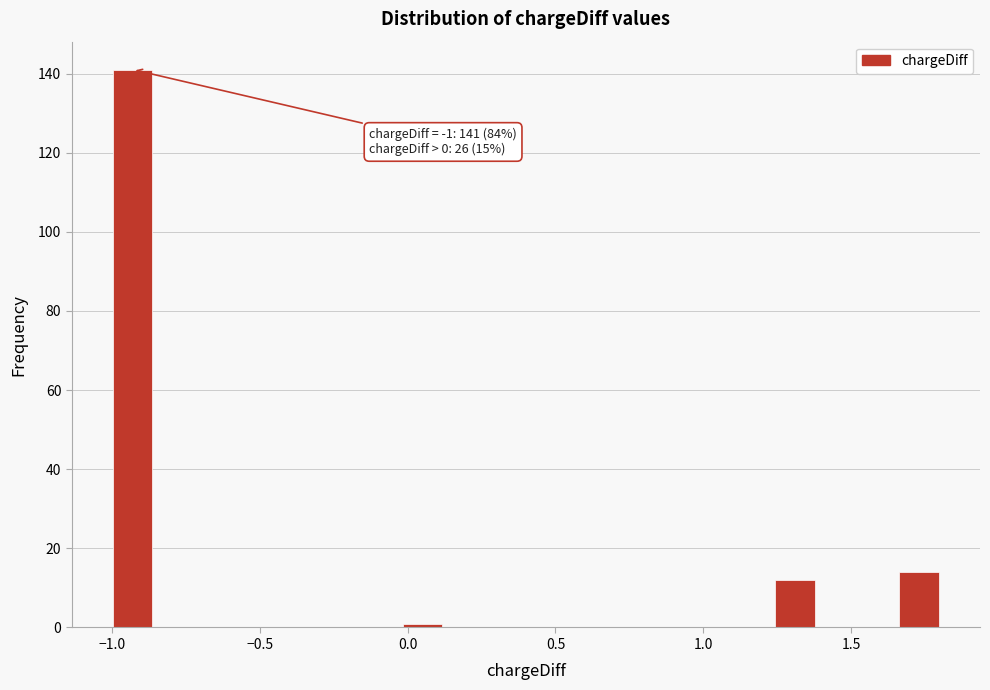

Around what value on the x-axis is the tallest bar? Give the approximate position of its centre, as read against the axis.

-0.95